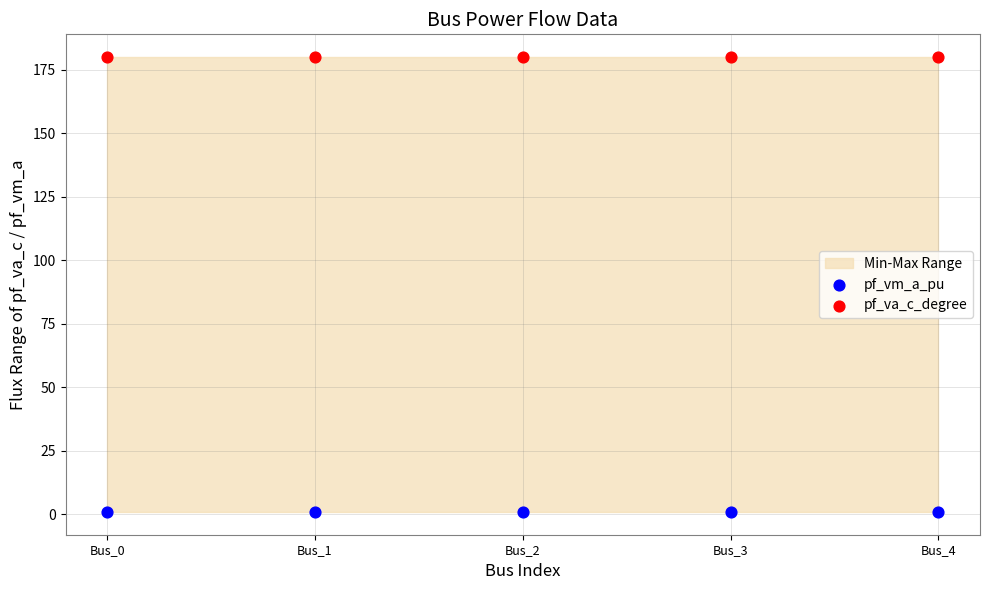

Which series contains the highest Y value?

pf_va_c_degree